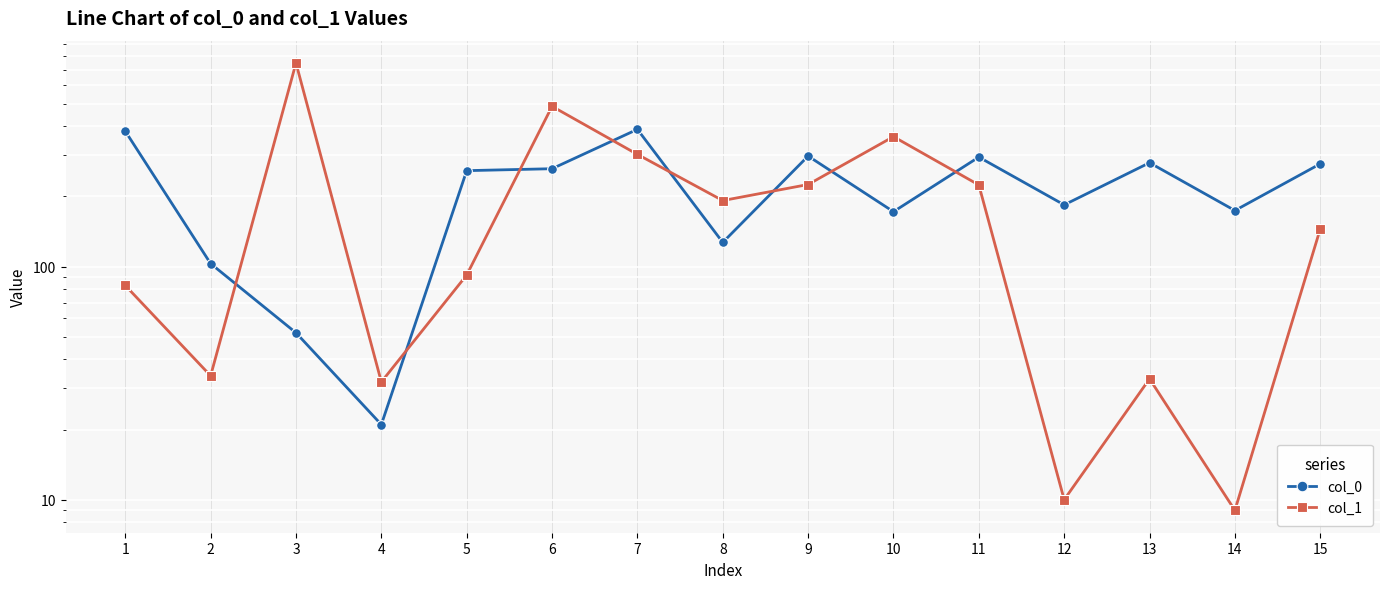

What is the difference between the highest and lowest values at 8?

65